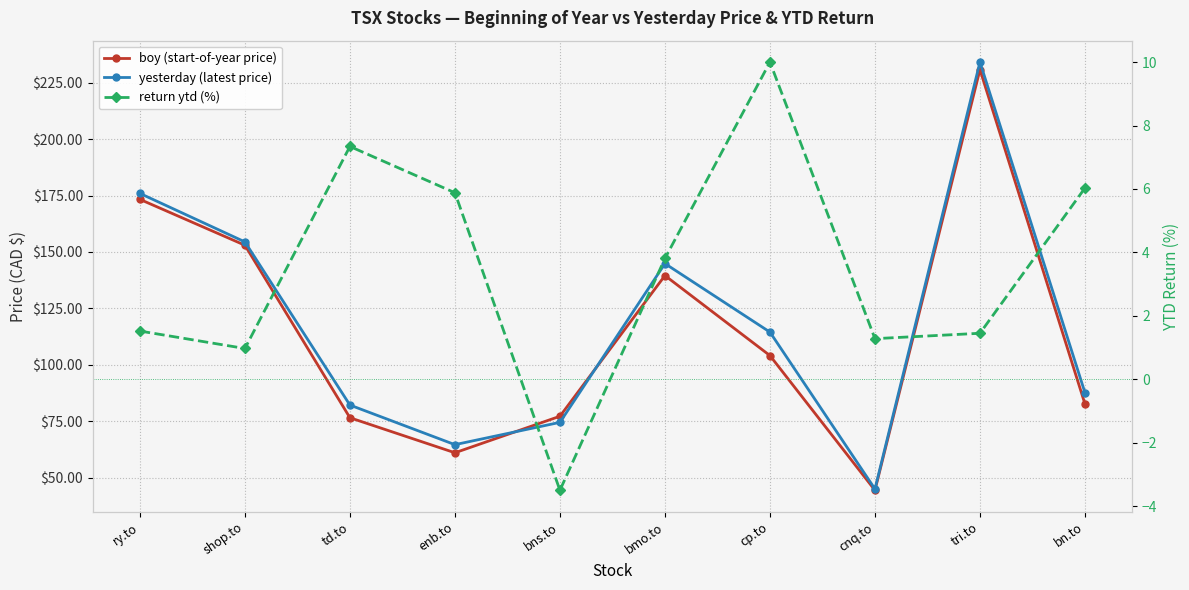

At bns.to, list the series in order from largest to smallest.

boy (start-of-year price), yesterday (latest price), return ytd (%)